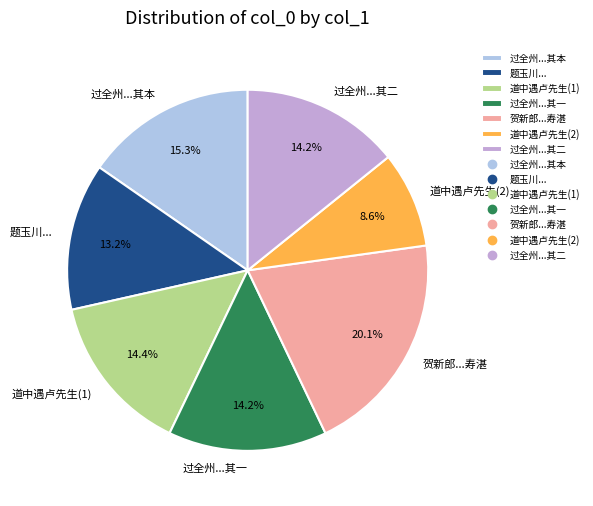

Count the number of slices in the pie.

7